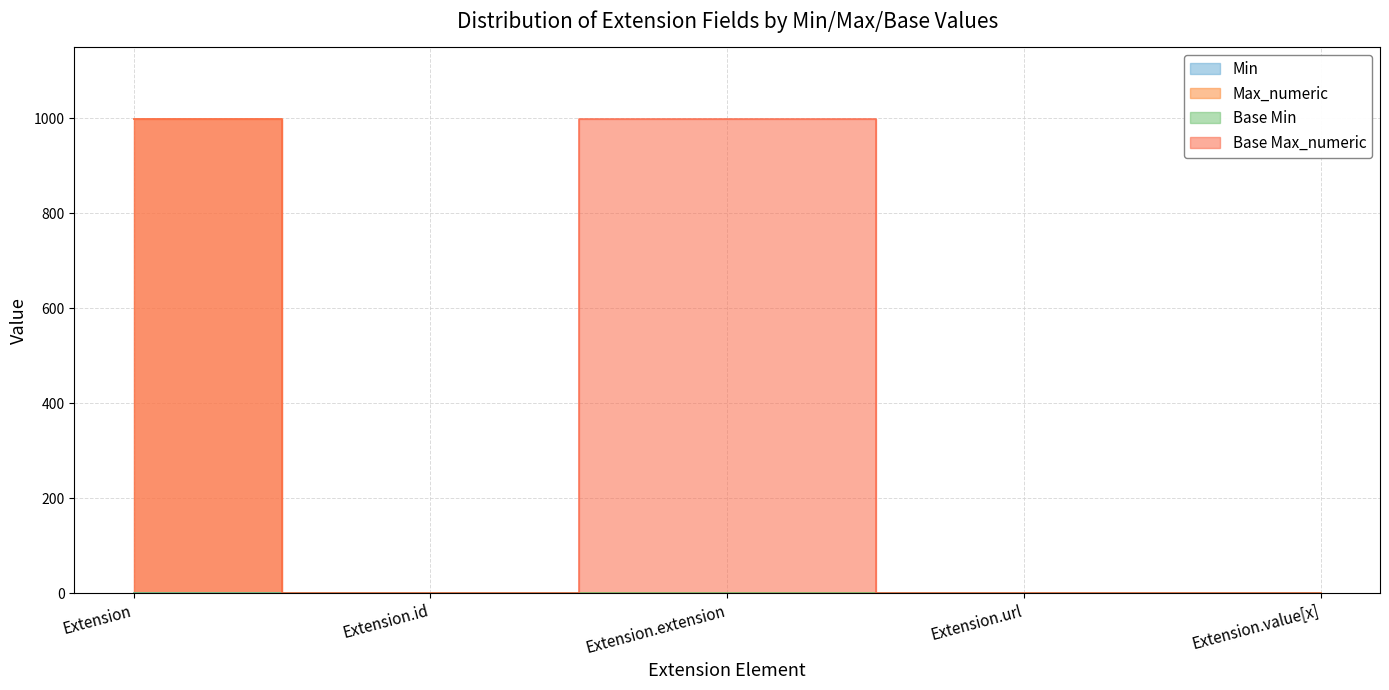

True or false: Base Max_numeric and Base Min cross at least once.

False